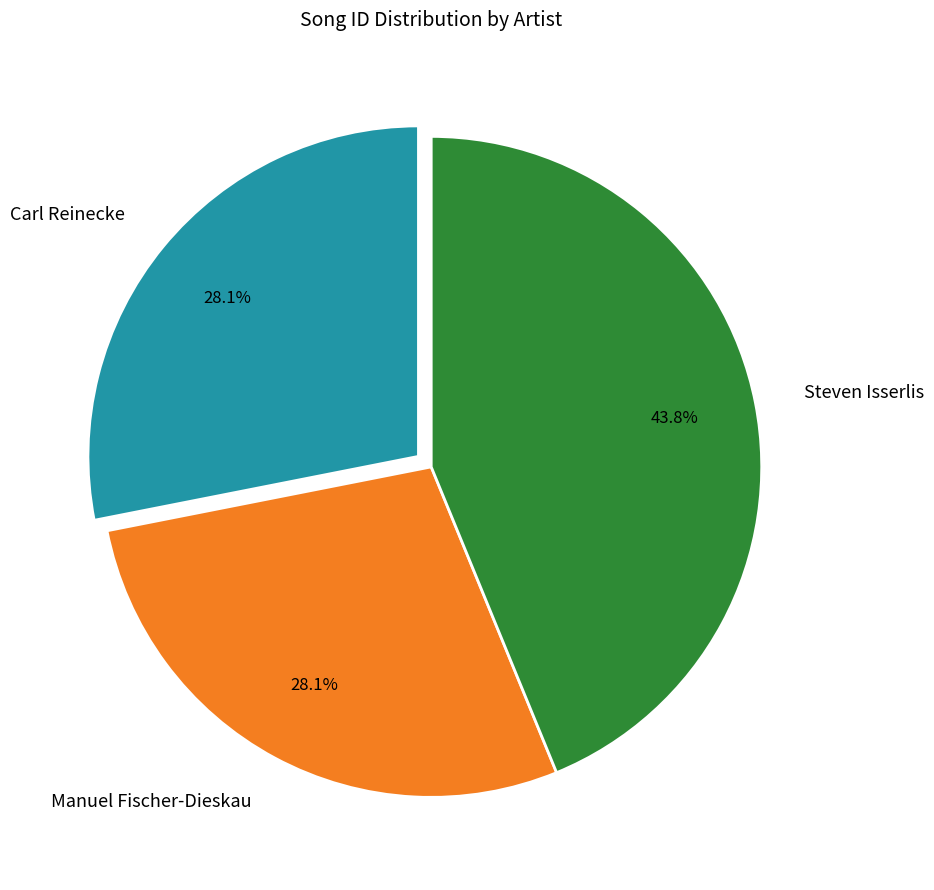

Do Steven Isserlis and Manuel Fischer-Dieskau together represent more than half of the pie?

Yes